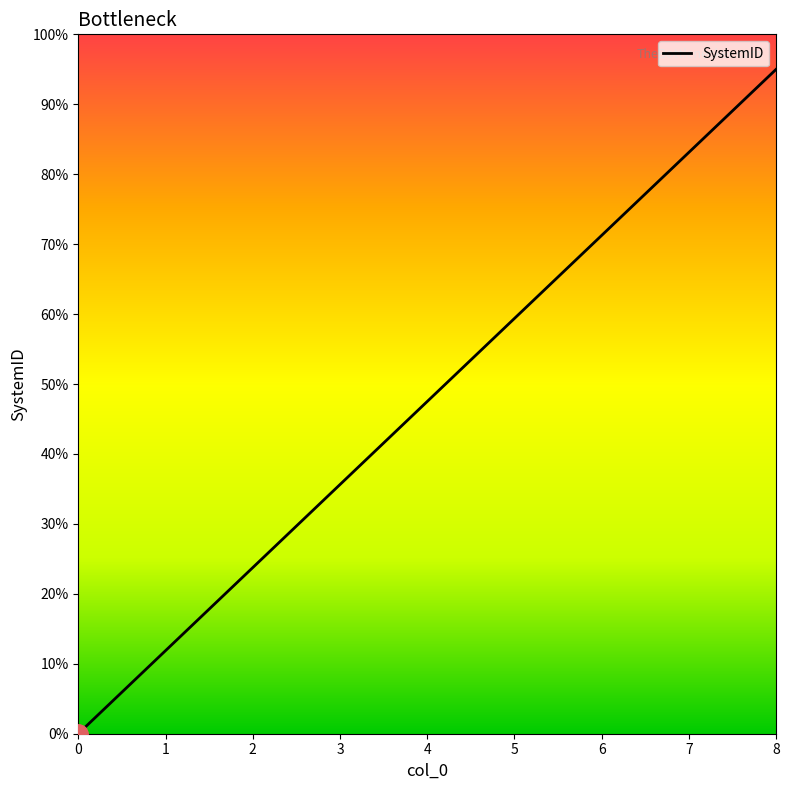

What is the greatest value displayed?

95.0